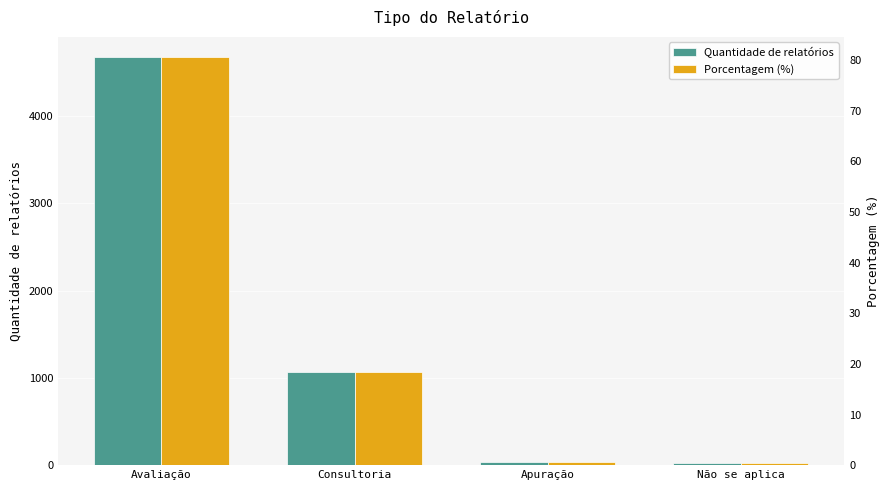

Reading right to left, list all the values displayed in this chart.

Quantidade de relatórios: Não se aplica=28.0	Apuração=35.0	Consultoria=1066.0	Avaliação=4676.0
Porcentagem (%): Não se aplica=0.5	Apuração=0.6	Consultoria=18.4	Avaliação=80.5